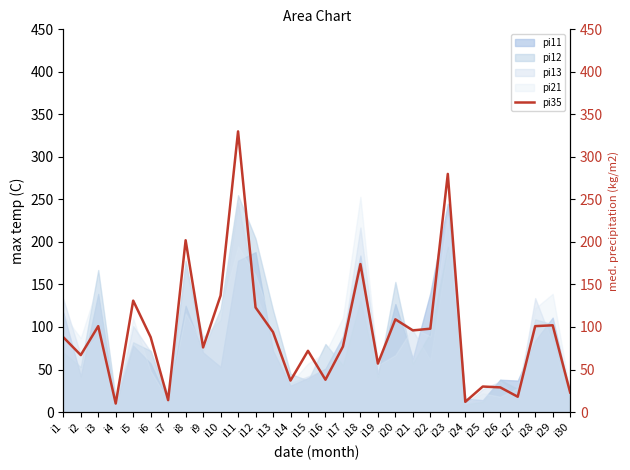

Is the value of pi11 at i11 greater than the value of pi13 at i5?

Yes